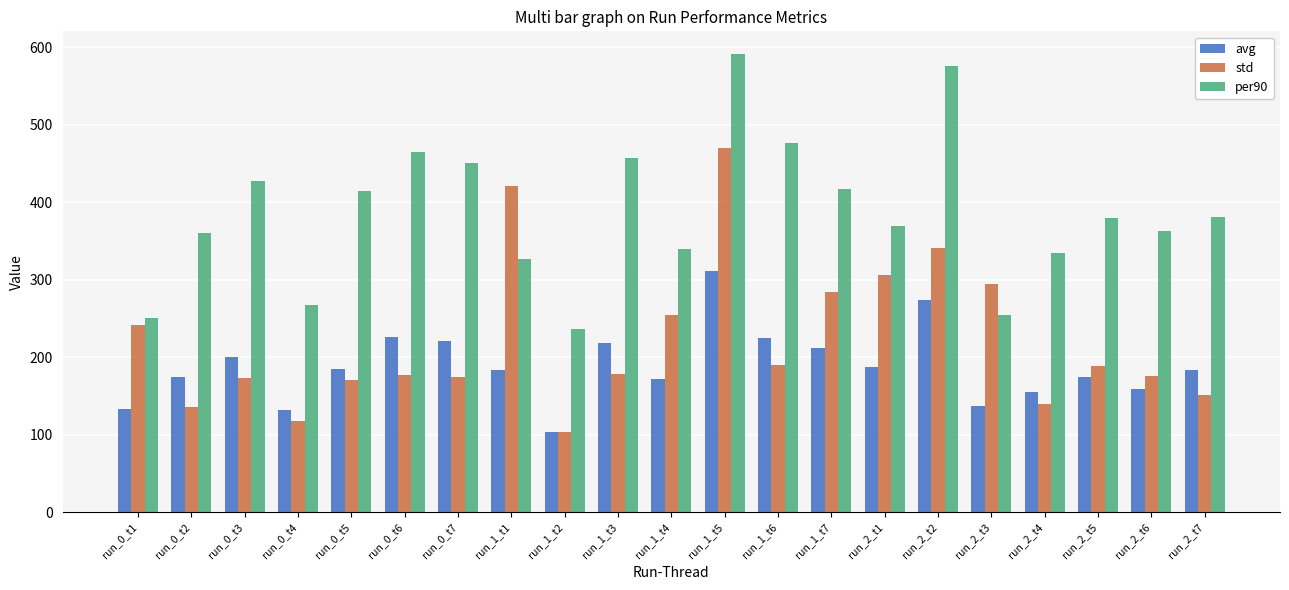

What position from the right is run_2_t2?

6